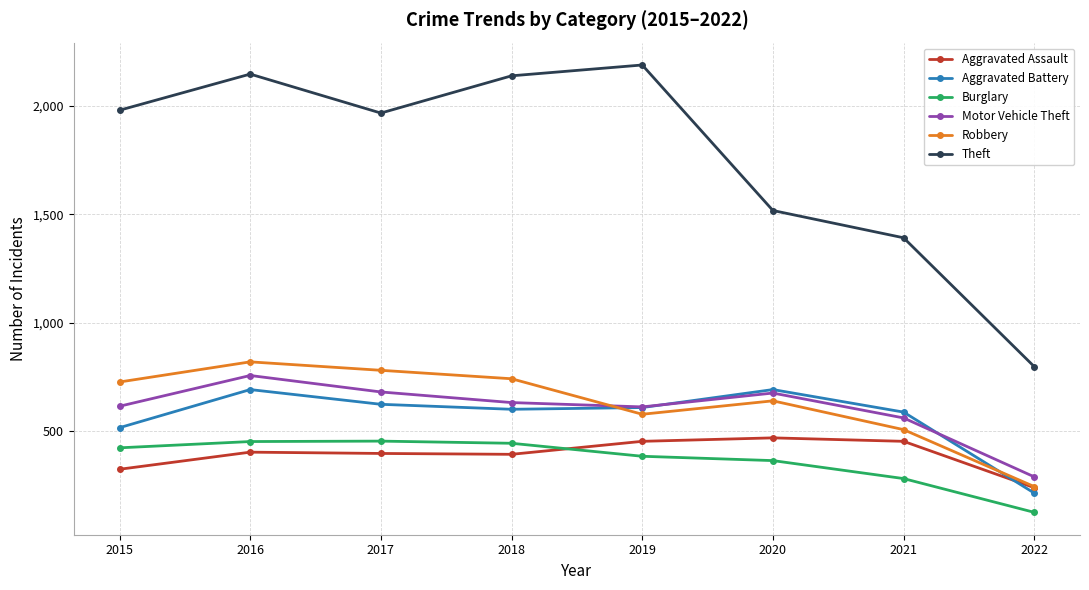

What is the approximate value of Theft at 2020, to the nearest 10?

1520